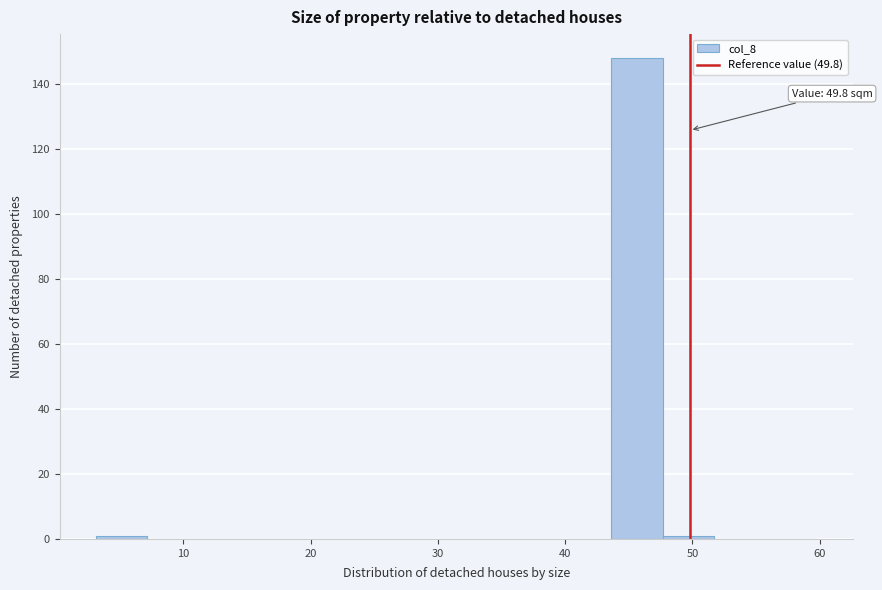

Which range on the x-axis has the tallest bar?

44 to 48